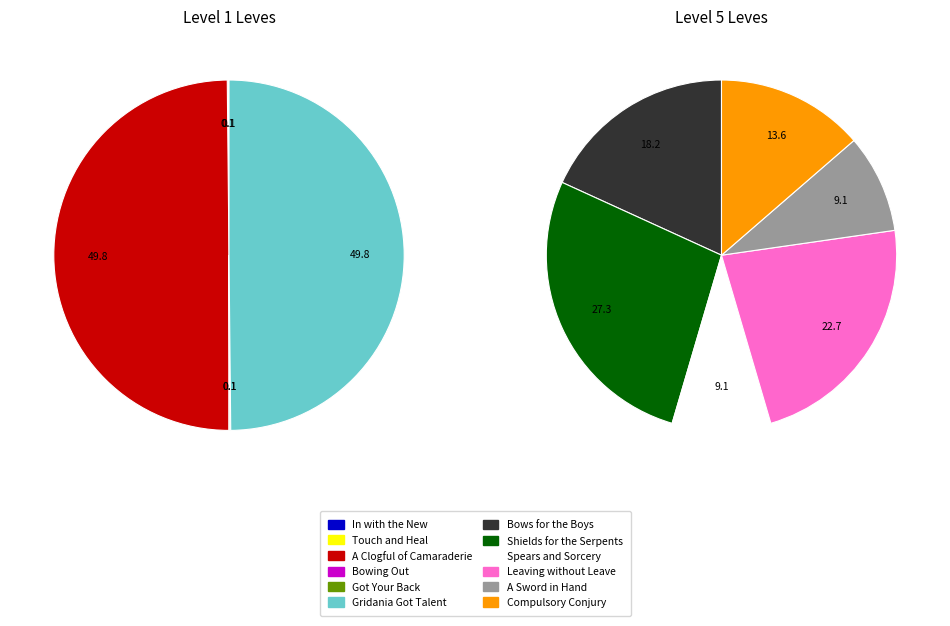

Does Spears and Sorcery represent more than half of the total?

No